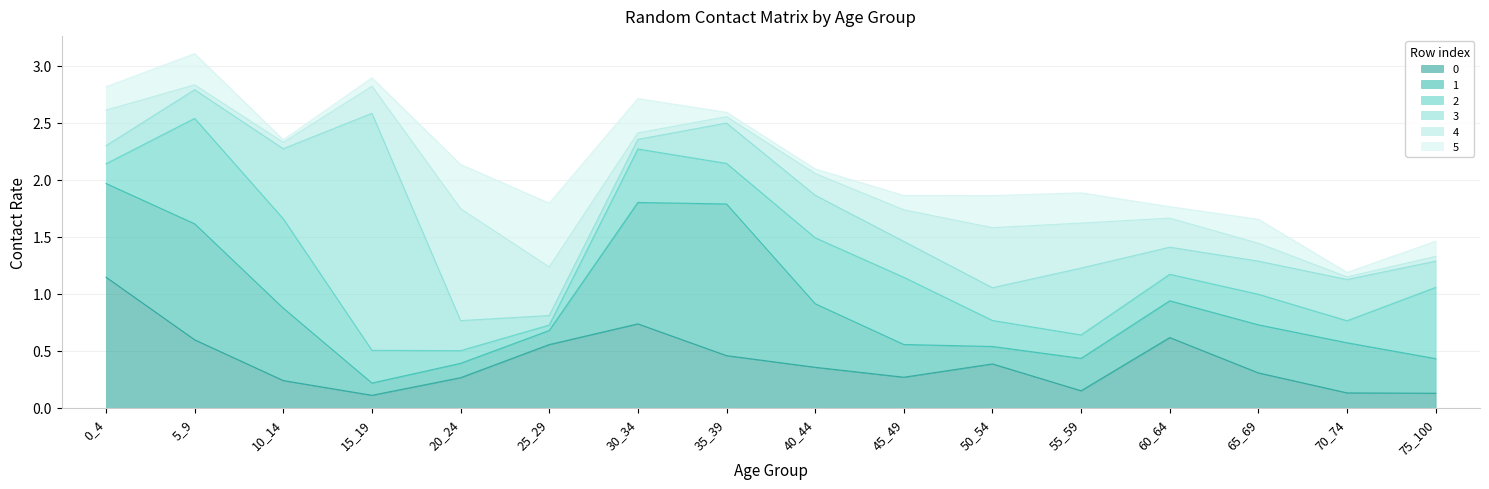

Reading right to left, what are all the values shown in this chart?

0: 0.1	0.1	0.3	0.6	0.2	0.4	0.3	0.4	0.5	0.7	0.6	0.3	0.1	0.2	0.6	1.1
1: 0.3	0.4	0.4	0.3	0.3	0.2	0.3	0.6	1.3	1.1	0.1	0.1	0.1	0.6	1.0	0.8
2: 0.6	0.2	0.3	0.2	0.2	0.2	0.6	0.6	0.4	0.5	0.0	0.1	0.3	0.8	0.9	0.2
3: 0.2	0.4	0.3	0.2	0.6	0.3	0.3	0.4	0.4	0.1	0.1	0.3	2.1	0.6	0.3	0.2
4: 0.0	0.0	0.2	0.3	0.4	0.5	0.3	0.2	0.1	0.1	0.4	1.0	0.2	0.1	0.0	0.3
5: 0.1	0.0	0.2	0.1	0.3	0.3	0.1	0.0	0.0	0.3	0.6	0.4	0.1	0.0	0.3	0.2